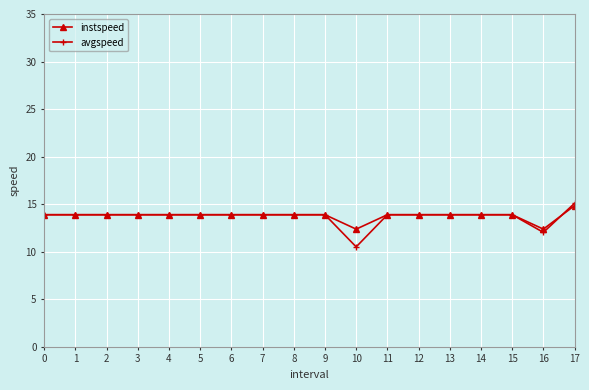

Where is avgspeed nearest to the value 12?

16